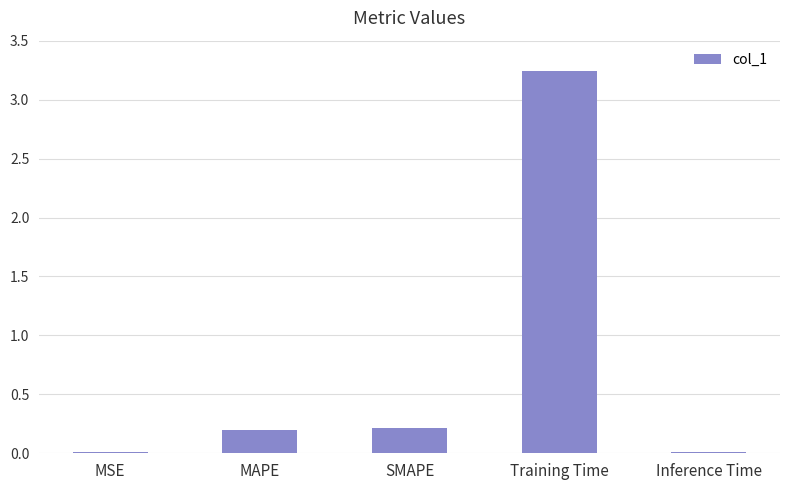

What is the sum of the values at SMAPE and MAPE?

0.4